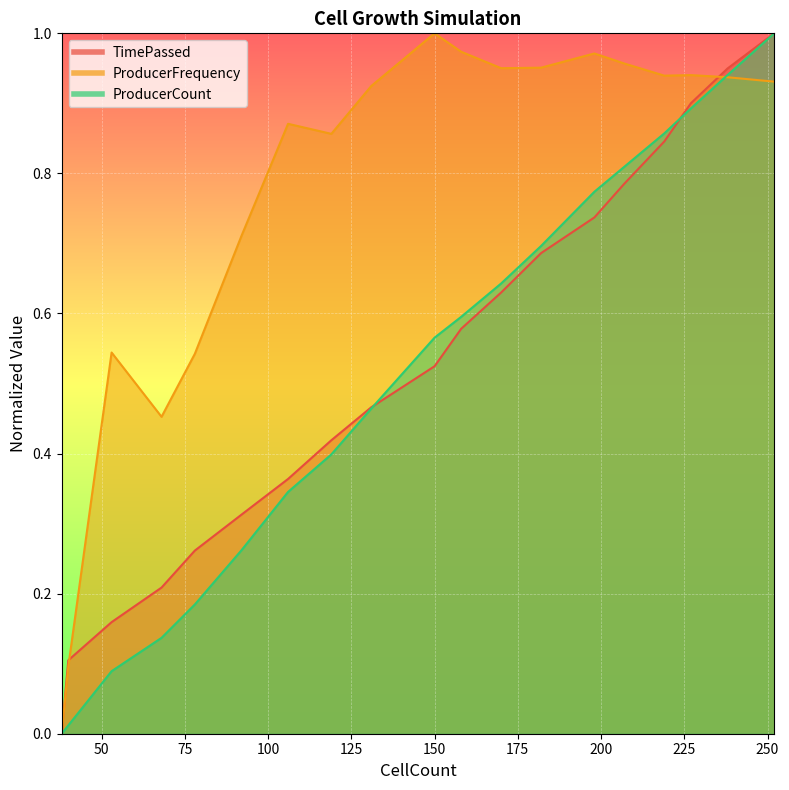

Between 182 and 252, which is larger?

252